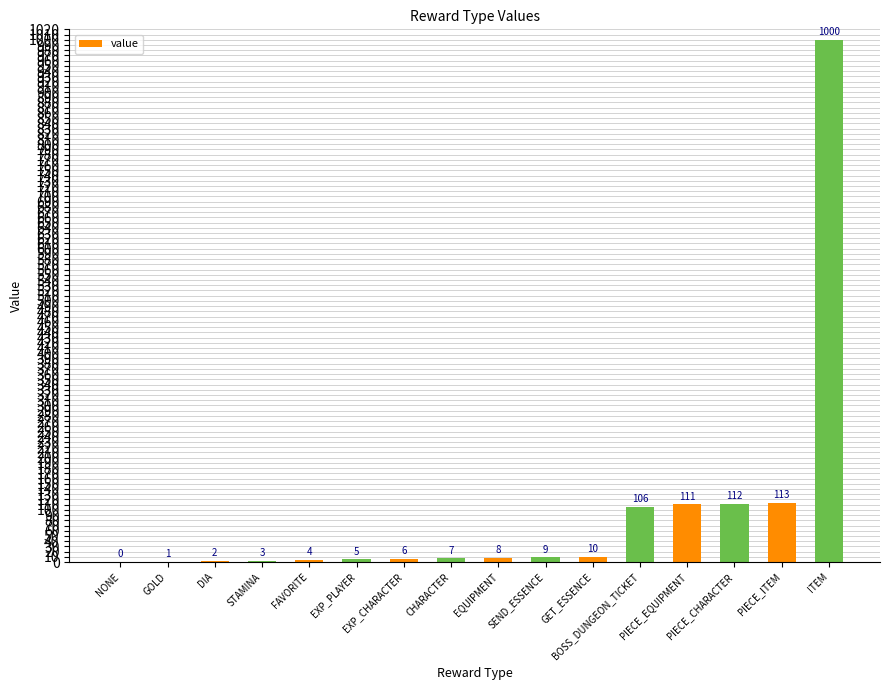

What is the change in value from EXP_CHARACTER to BOSS_DUNGEON_TICKET?

+100